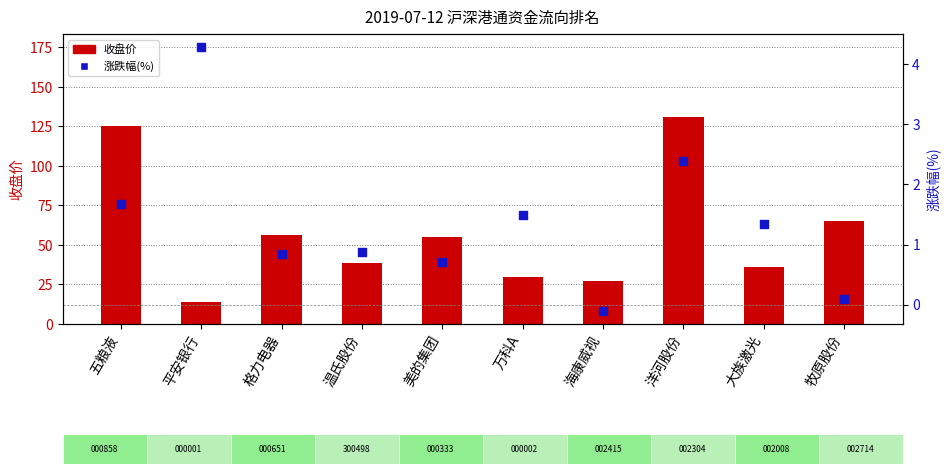

At which category is the sum across all series the highest?

洋河股份